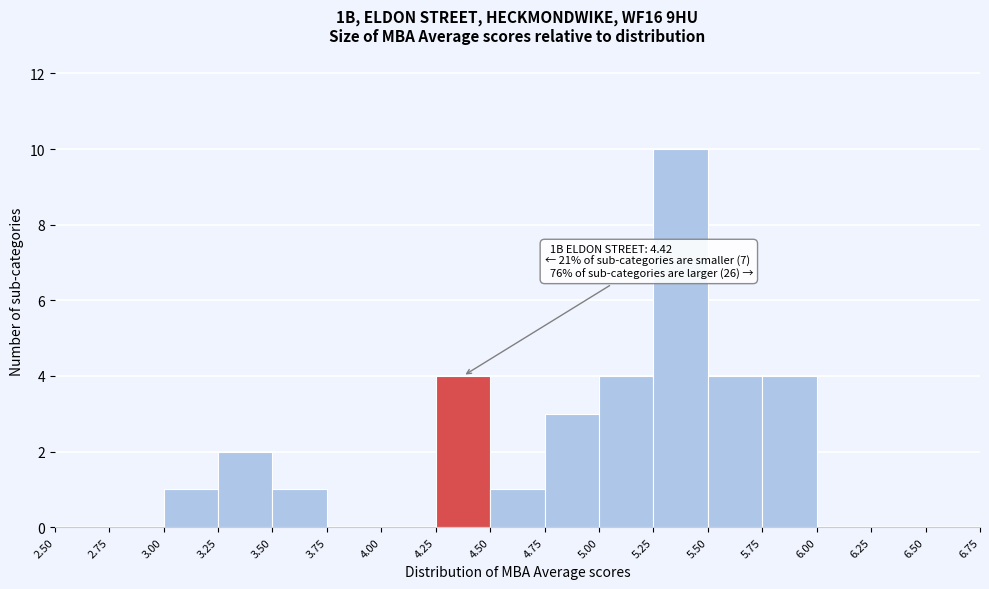

Which range on the x-axis has the tallest bar?

5.25 to 5.50